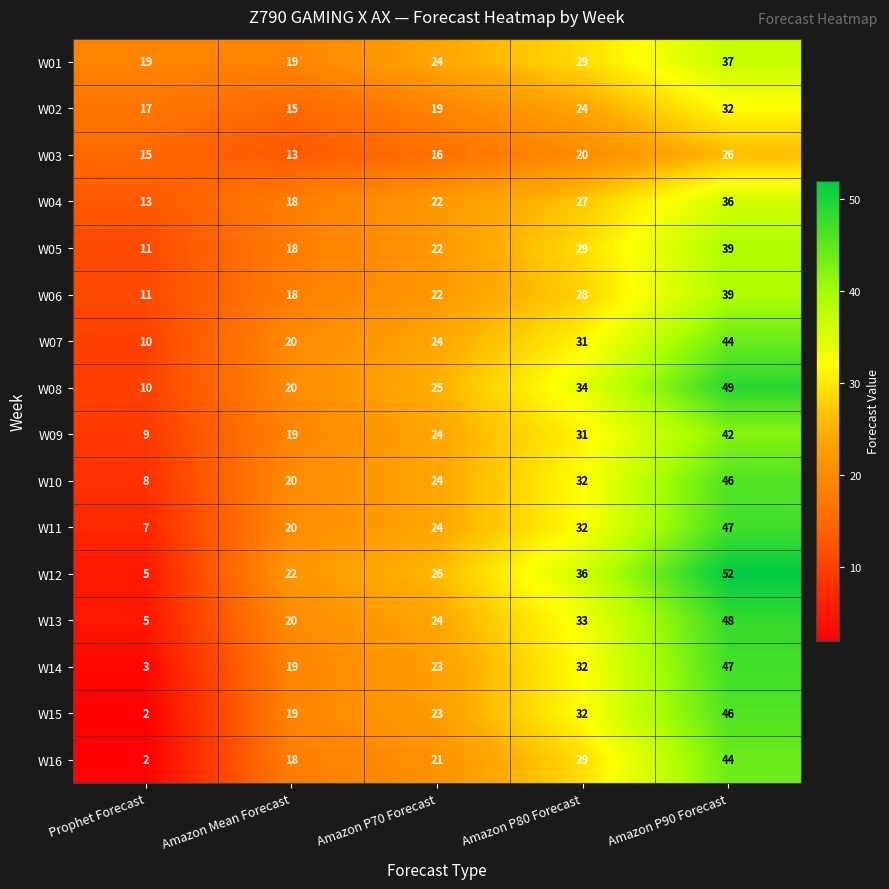

How many series are shown in this chart?

16